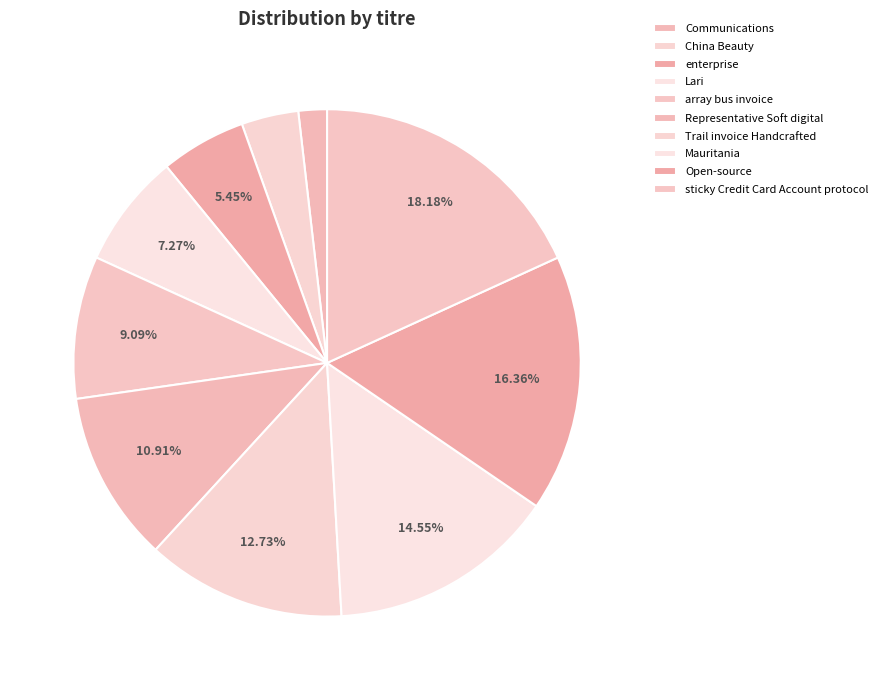

To the nearest percent, what is the average slice percentage?

10%